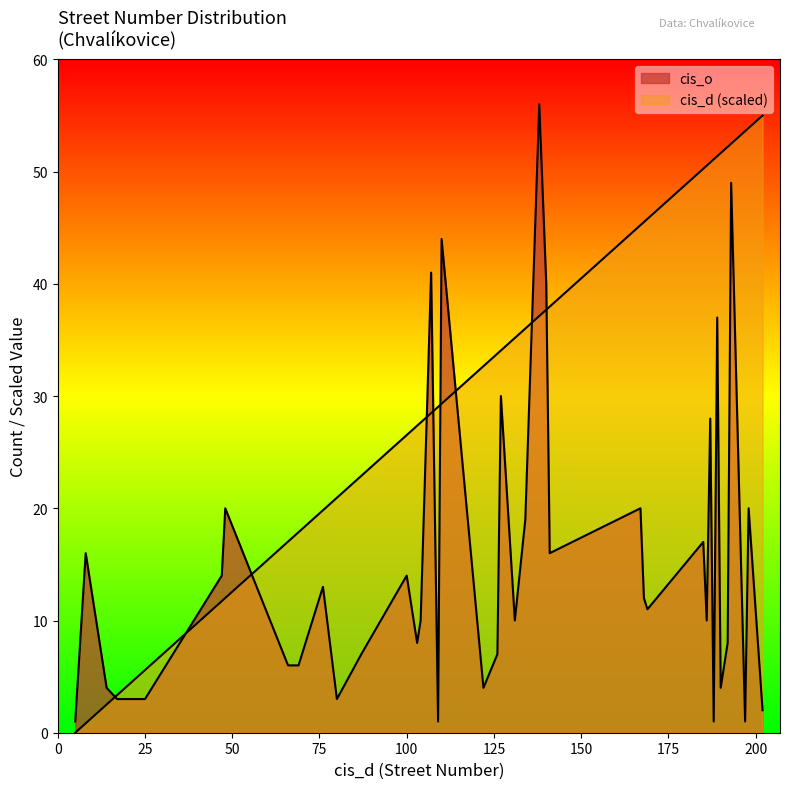

At which category is the sum across all series the highest?

193